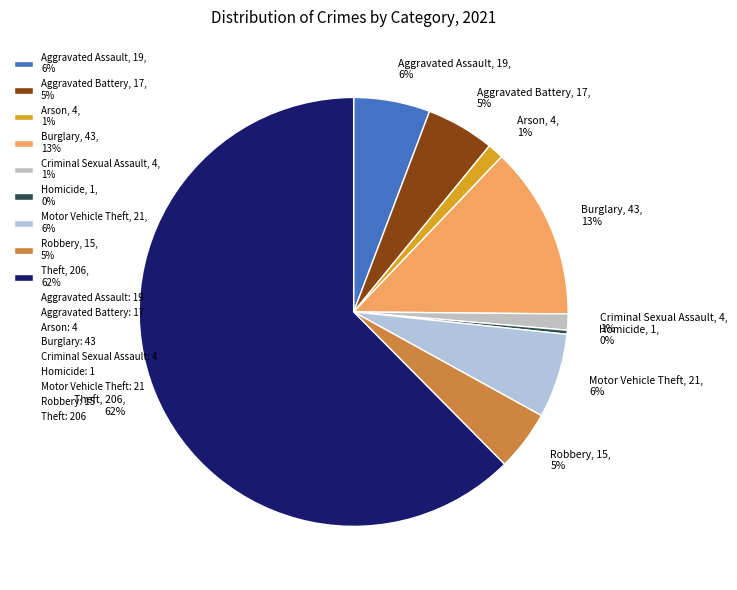

Which slice is the largest?

Theft